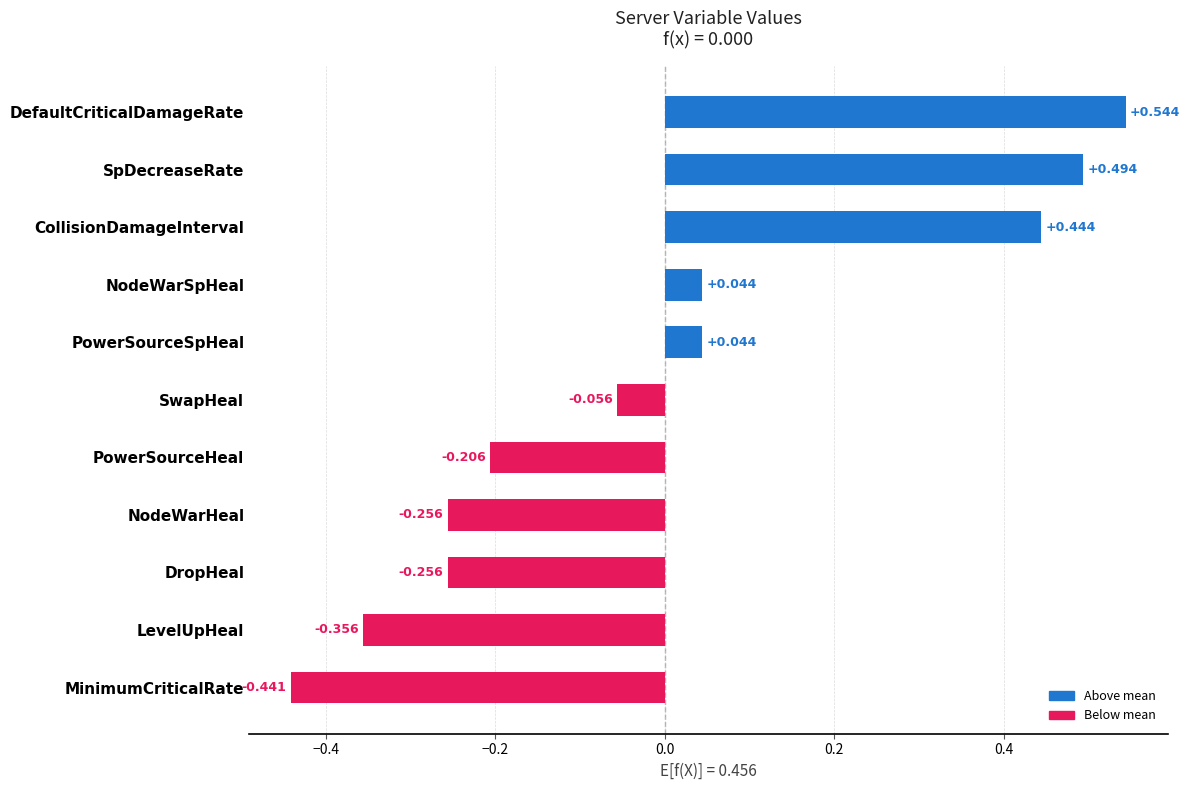

Which has a higher value, MinimumCriticalRate or SwapHeal?

SwapHeal